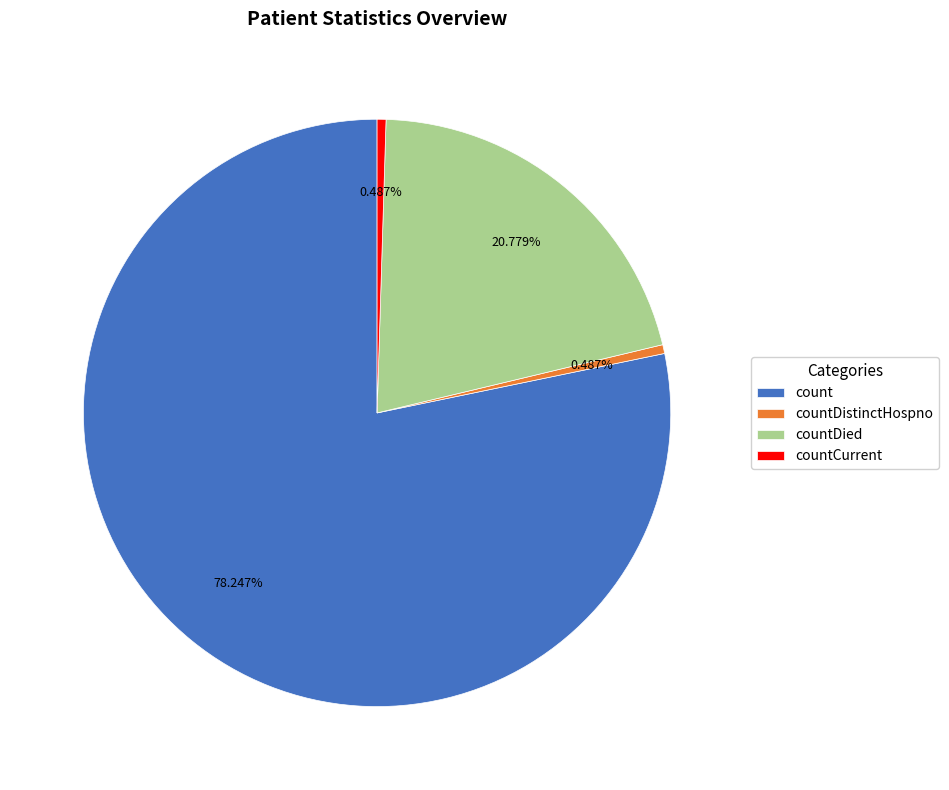

The count slice represents 78% of the pie. True or false?

True